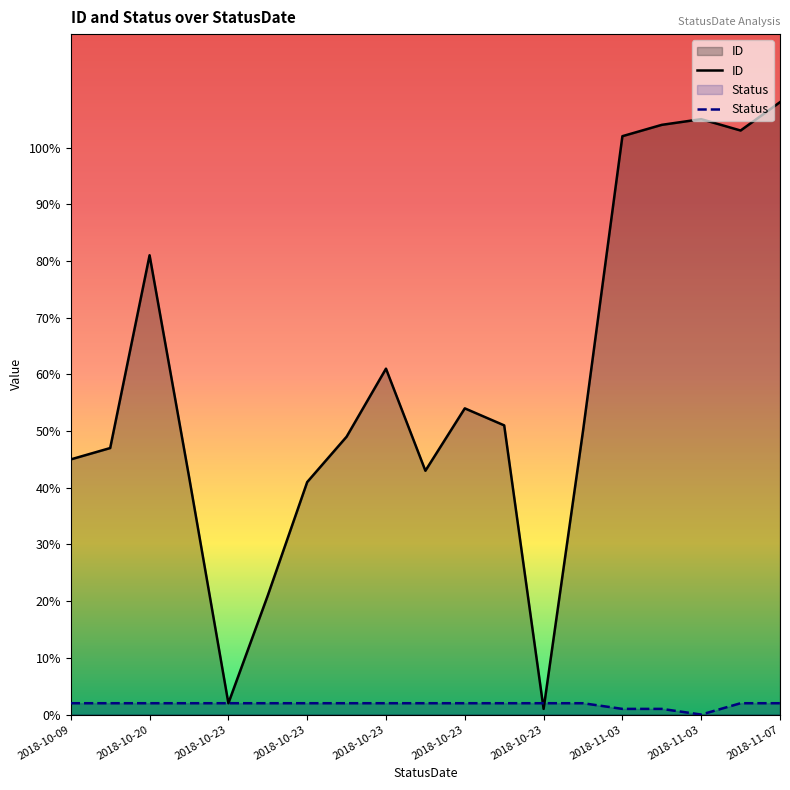

Rank the series by their maximum value, from highest to lowest.

ID, Status